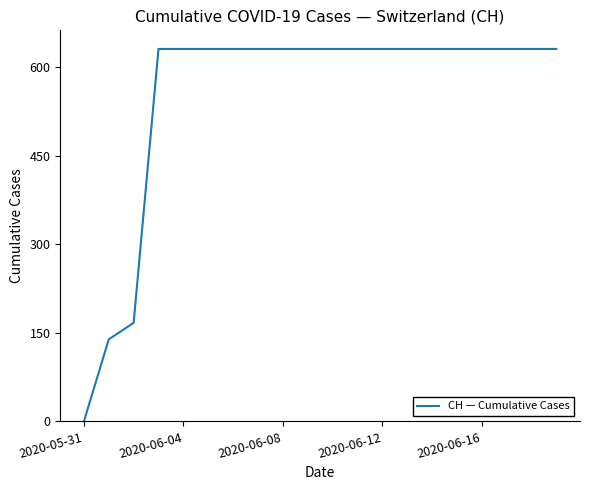

What is the greatest value displayed?

631